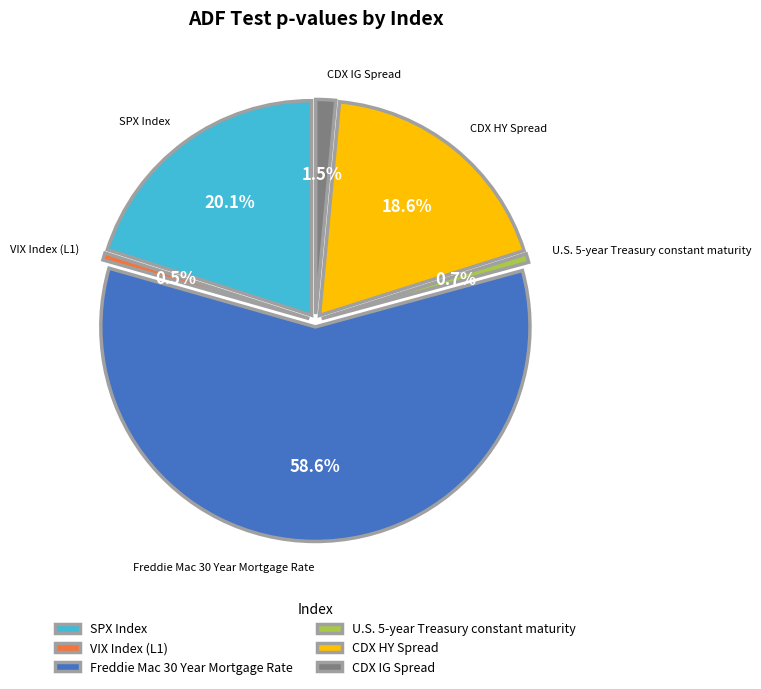

What percentage do U.S. 5-year Treasury constant maturity and SPX Index together represent?

20.7%